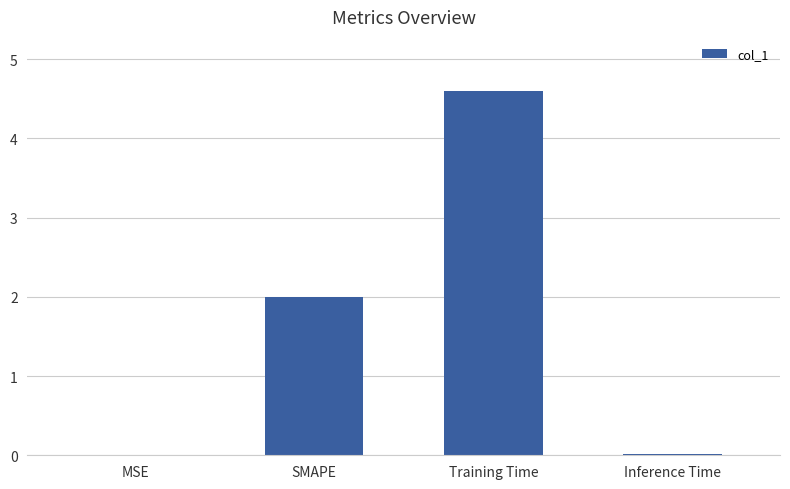

Read the value at SMAPE.

2.0